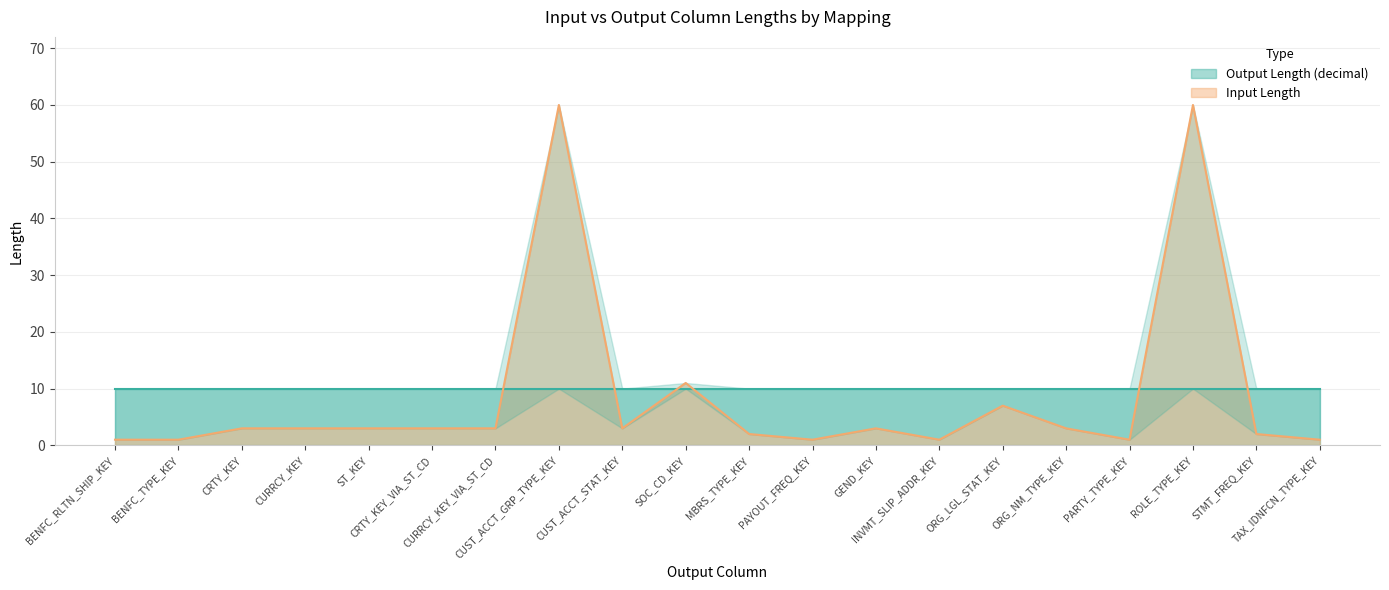

What is the smallest value displayed?

1